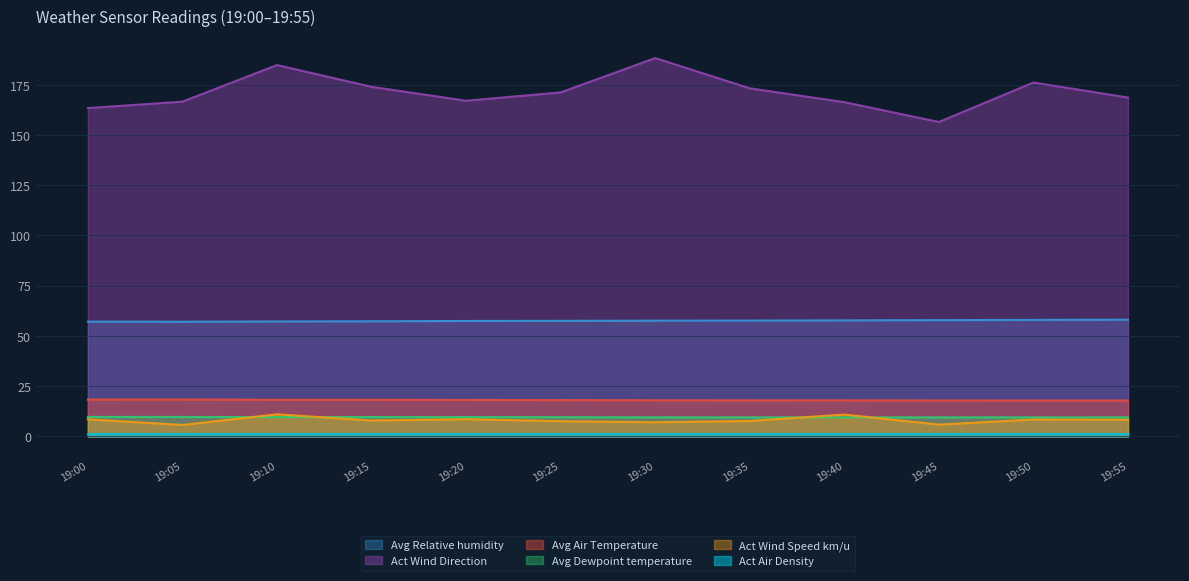

At which label does Act Wind Speed km/u first exceed 8?

19:00